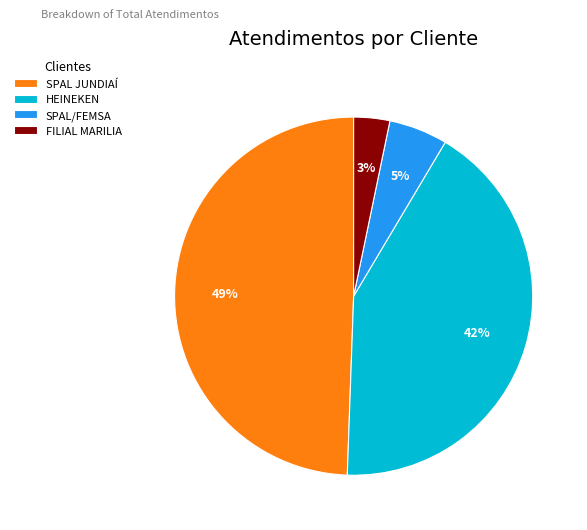

Which slice is the largest?

SPAL JUNDIAÍ